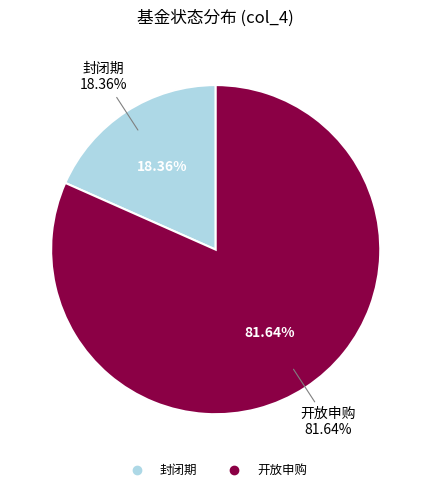

What is the smallest slice in the pie chart?

封闭期